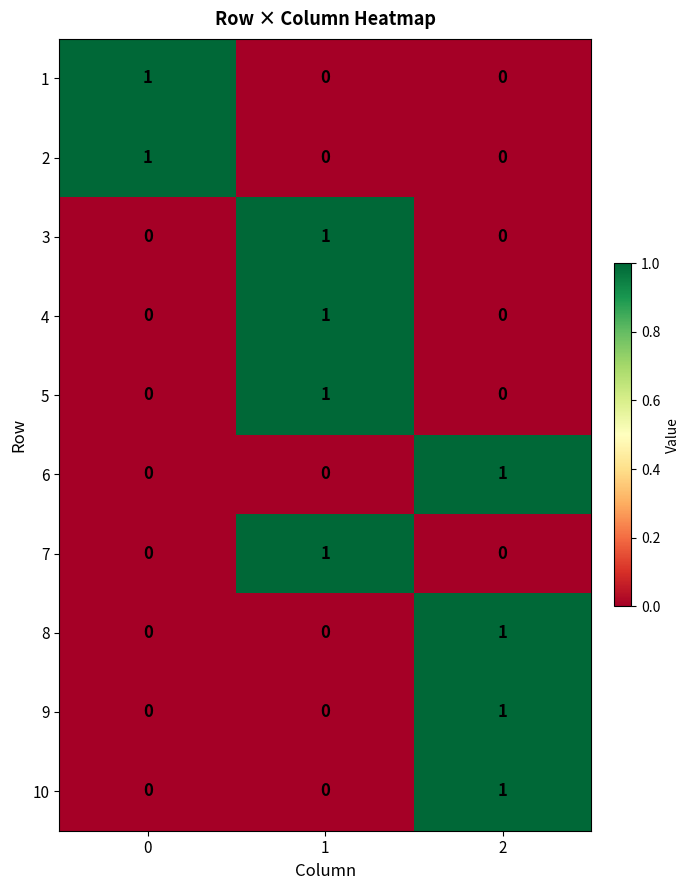

Reading left to right, list all the values displayed in this chart.

1: 1	0	0
2: 1	0	0
3: 0	1	0
4: 0	1	0
5: 0	1	0
6: 0	0	1
7: 0	1	0
8: 0	0	1
9: 0	0	1
10: 0	0	1